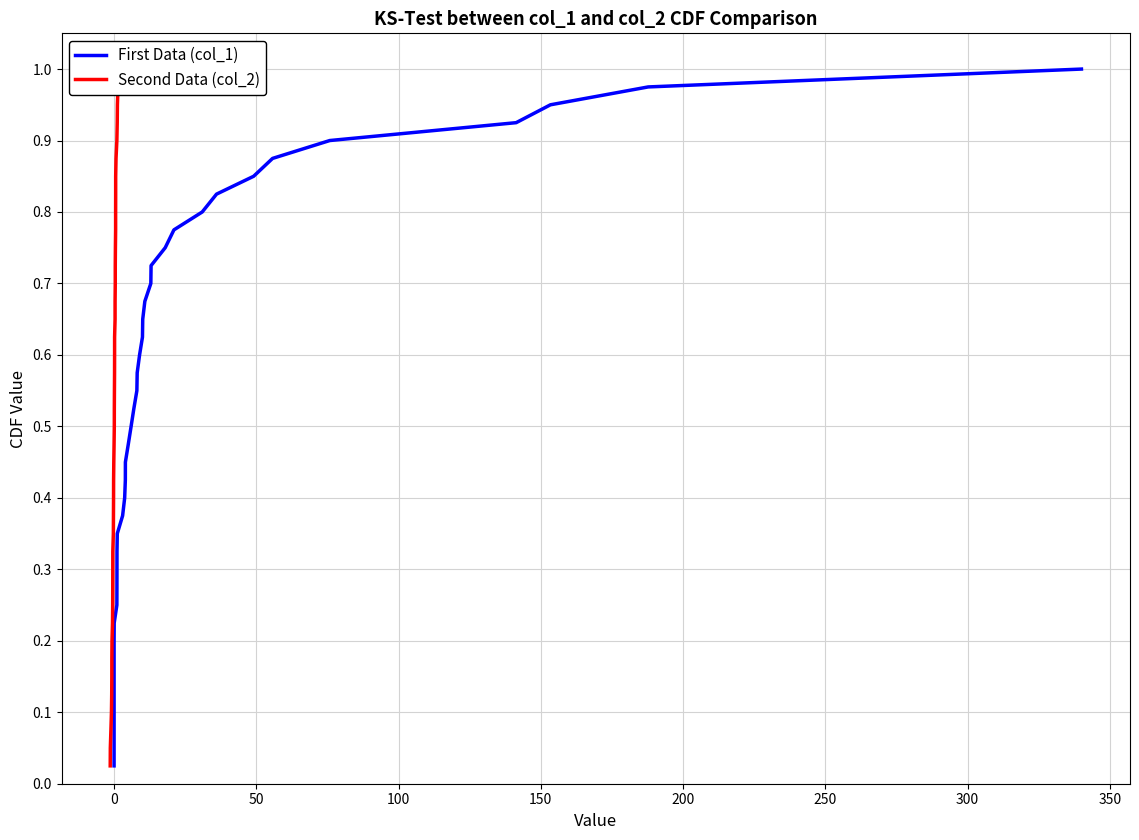

What is the sum of all Second Data (col_2) values?

20.5